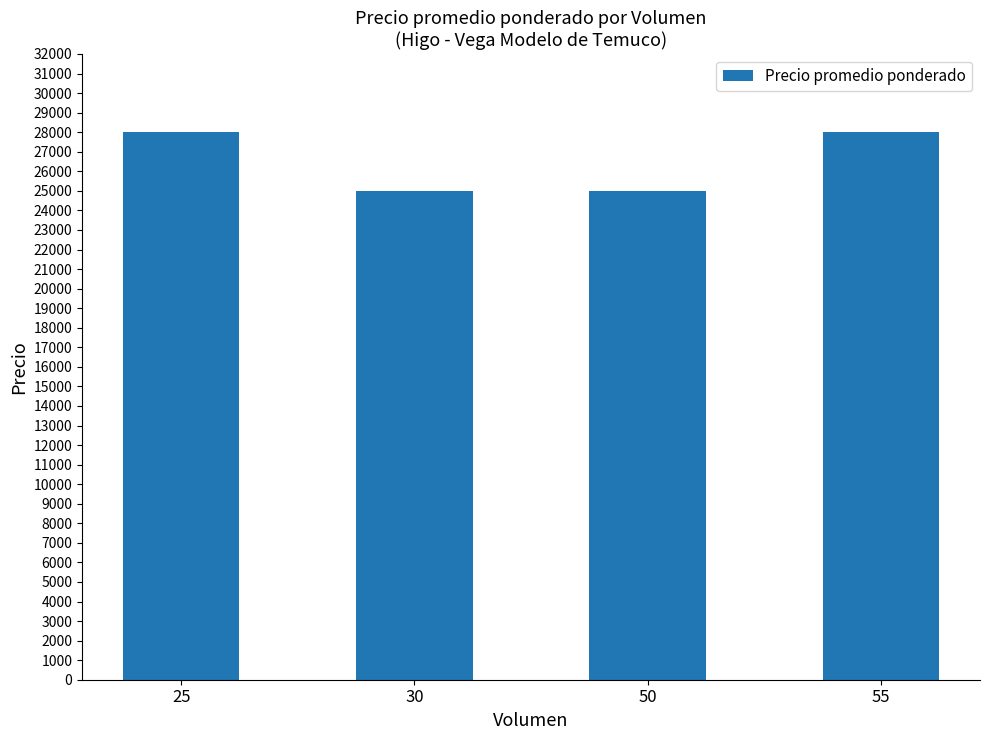

The chart shows a value of 37939 at 50. True or false?

False